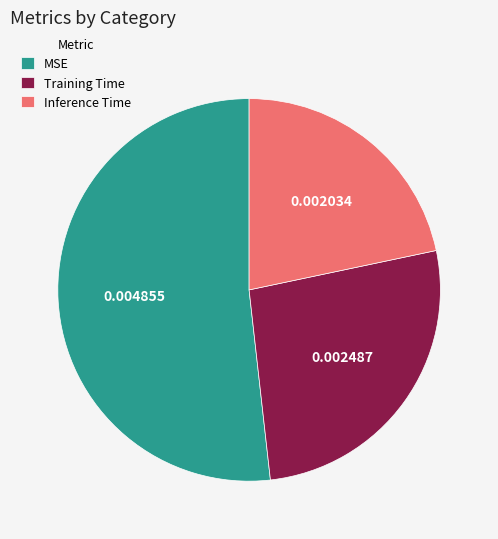

How many segments does this pie chart have?

3